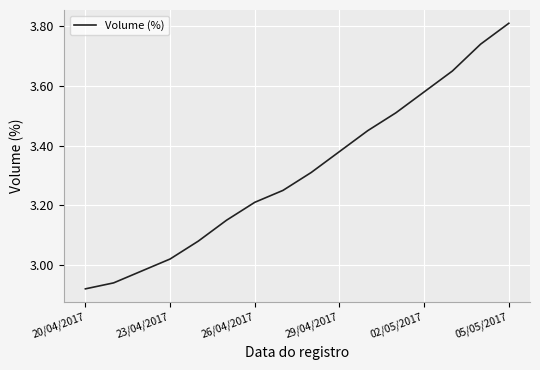

What is the difference between the second highest and minimum values?

0.8